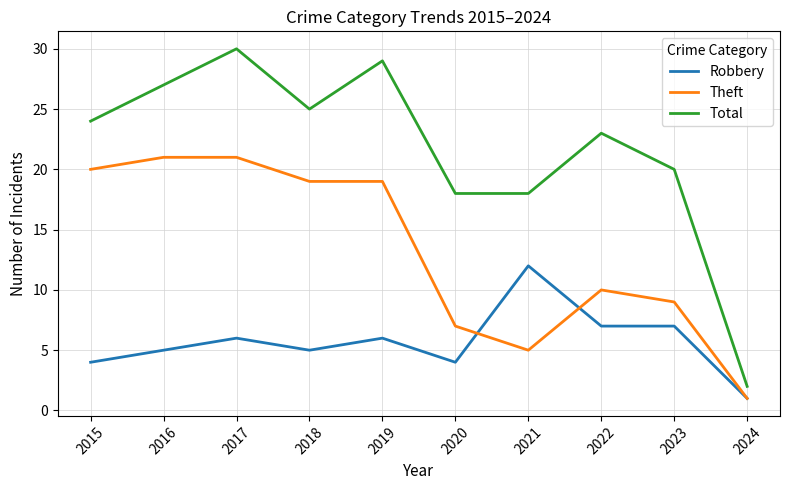

What is the greatest value displayed?

30